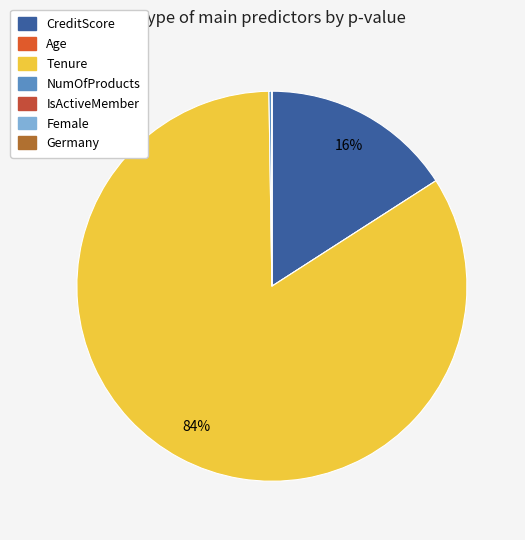

Is it true that CreditScore is 28% of the pie?

False